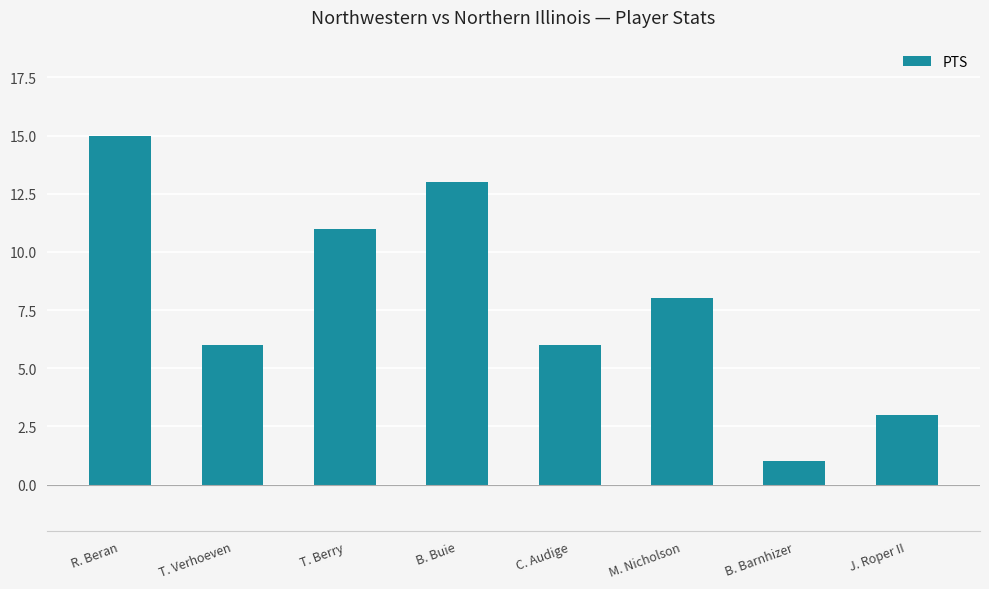

The value at T. Berry is 11. True or false?

True